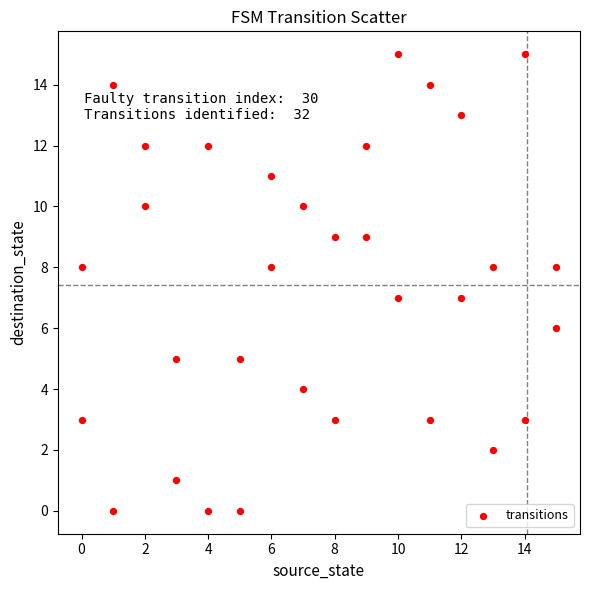

What is the range of Y values (max minus min)?

15